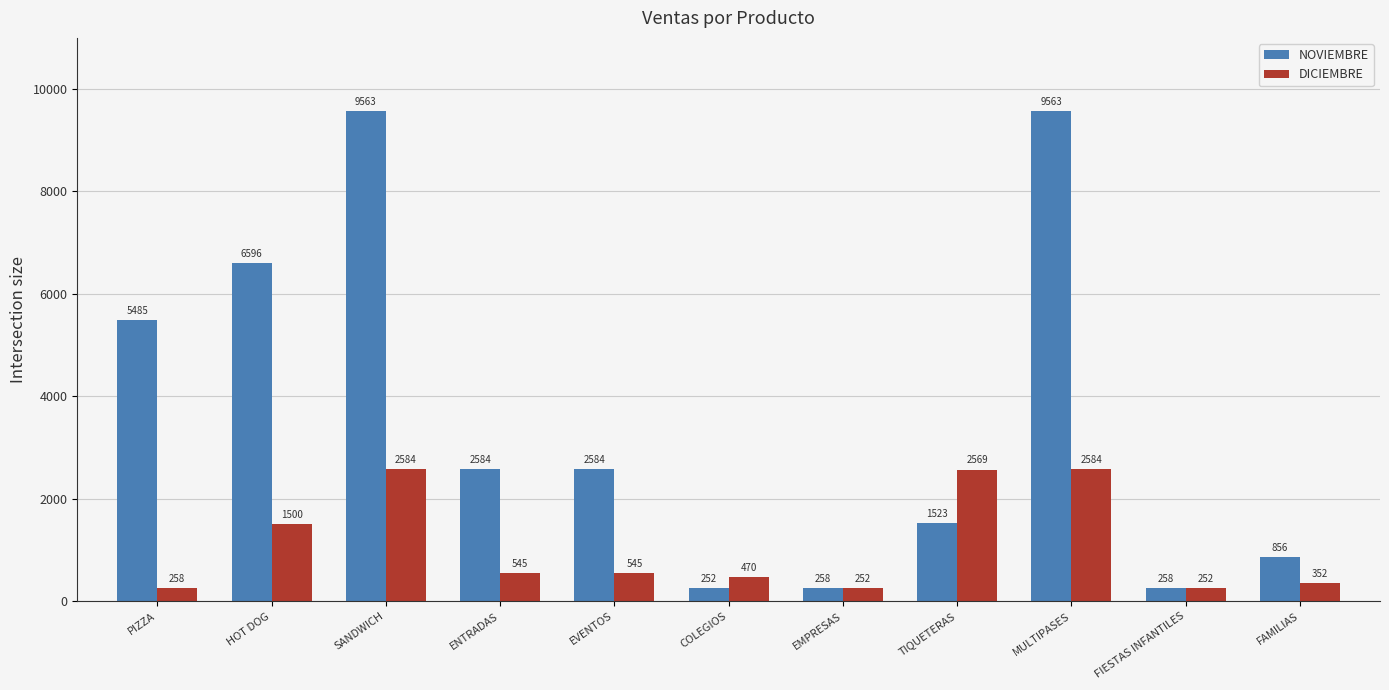

Reading left to right, list all the values displayed in this chart.

NOVIEMBRE: 5485	6596	9563	2584	2584	252	258	1523	9563	258	856
DICIEMBRE: 258	1500	2584	545	545	470	252	2569	2584	252	352